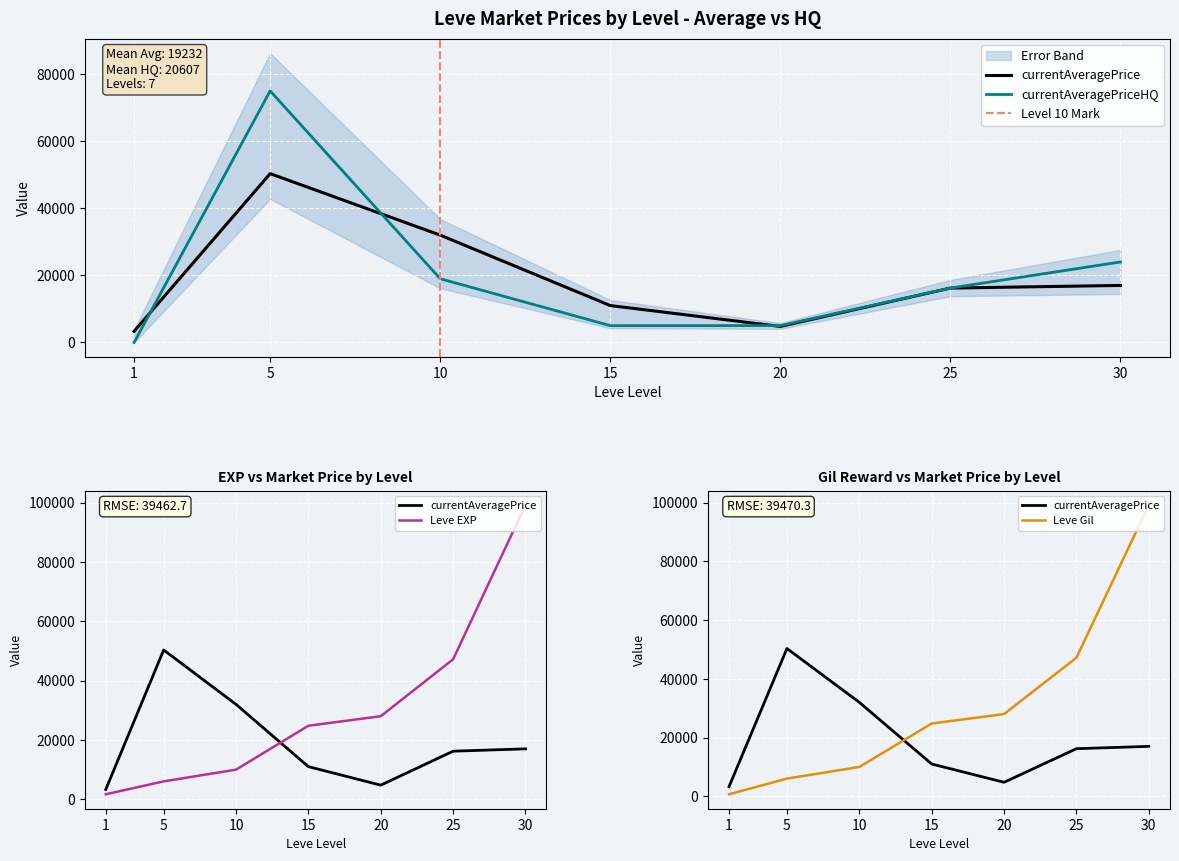

Is it true that currentAveragePrice equals 3307 at 1?

True